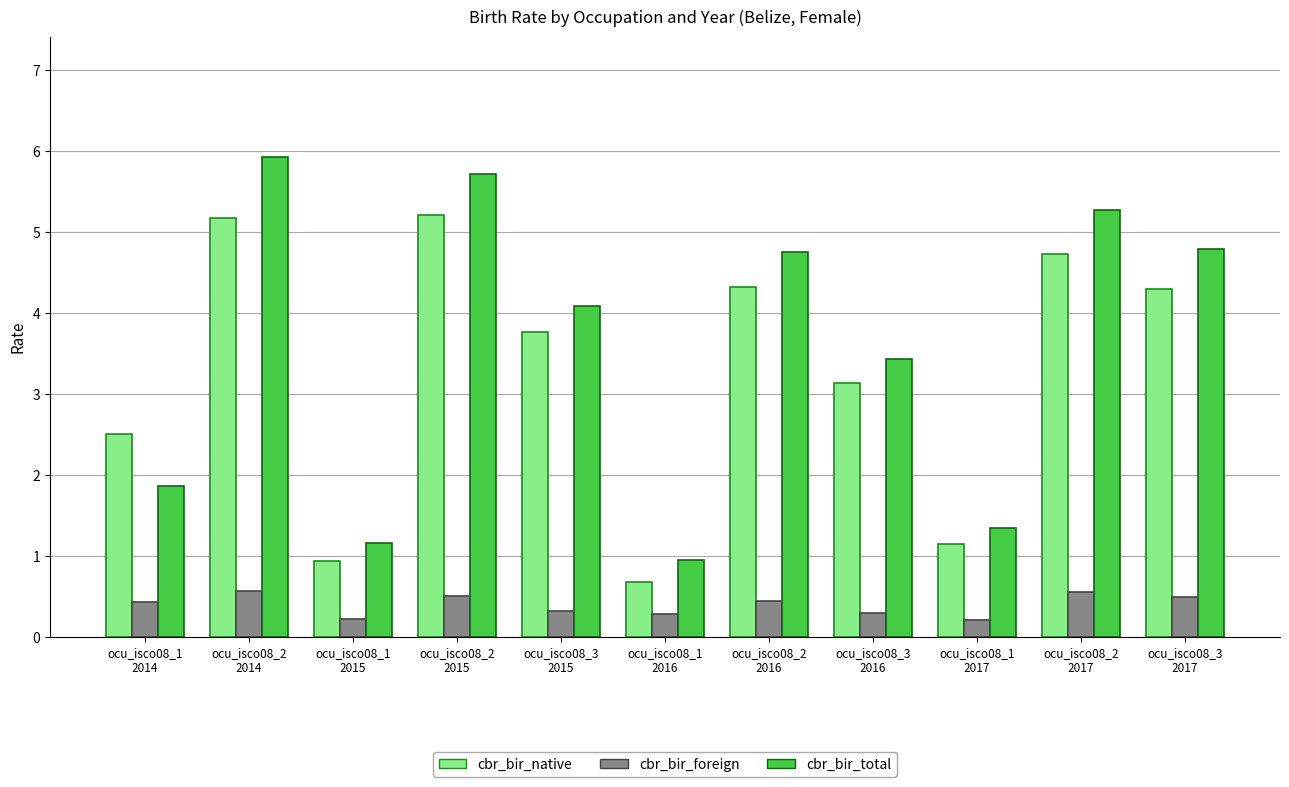

Does the chart contain any negative values?

No